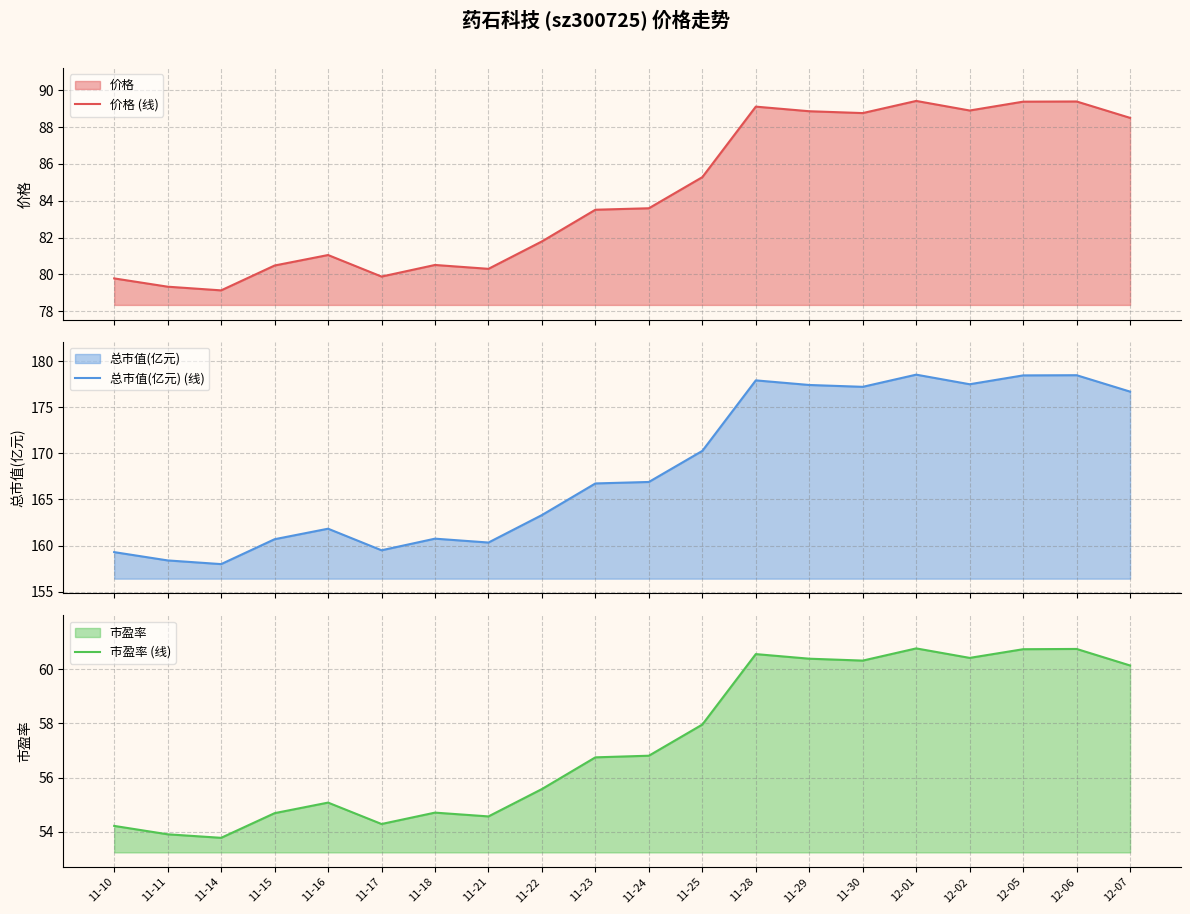

What position from the right is 11-22?

12